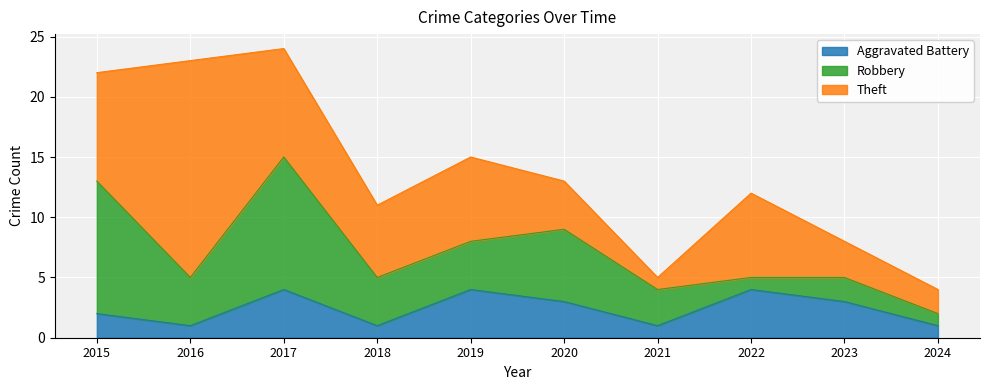

True or false: Theft has a value of 9 at 2015.

True